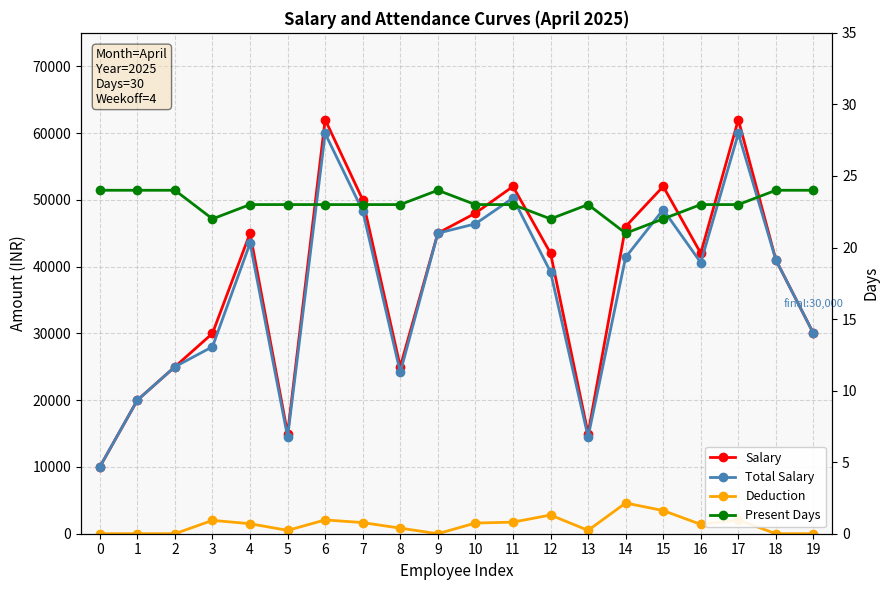

How many Present Days values are between 23 and 24?

16